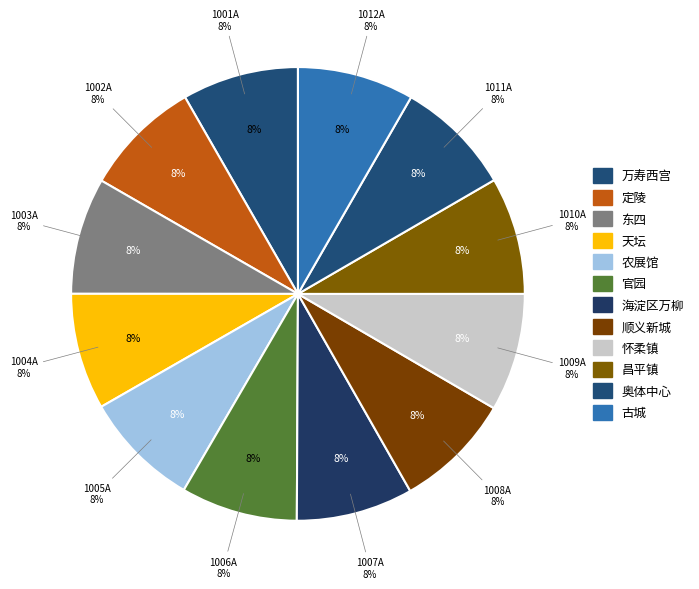

To the nearest percent, what portion does 1010A represent?

8%